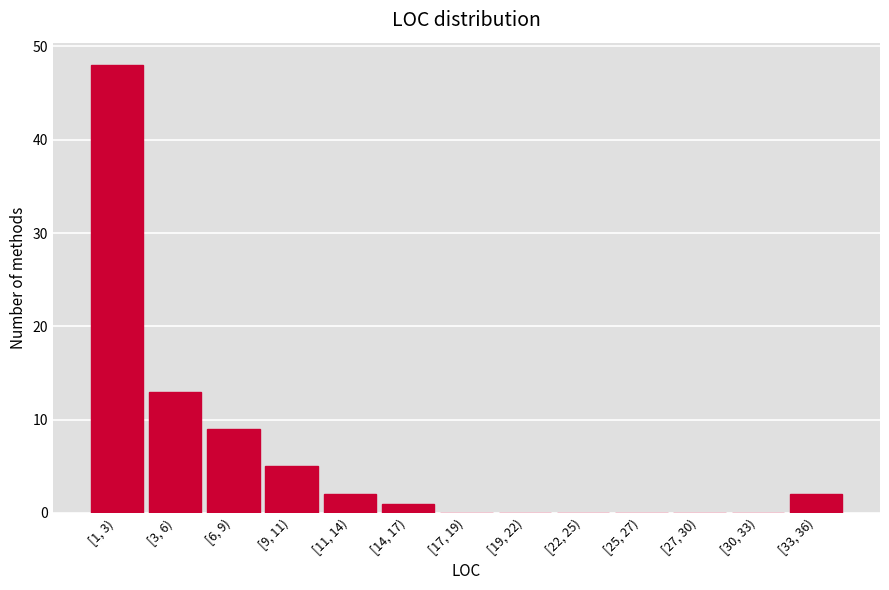

Reading right to left, what are all the values shown in this chart?

[33, 36)=2	[30, 33)=0	[27, 30)=0	[25, 27)=0	[22, 25)=0	[19, 22)=0	[17, 19)=0	[14, 17)=1	[11, 14)=2	[9, 11)=5	[6, 9)=9	[3, 6)=13	[1, 3)=48